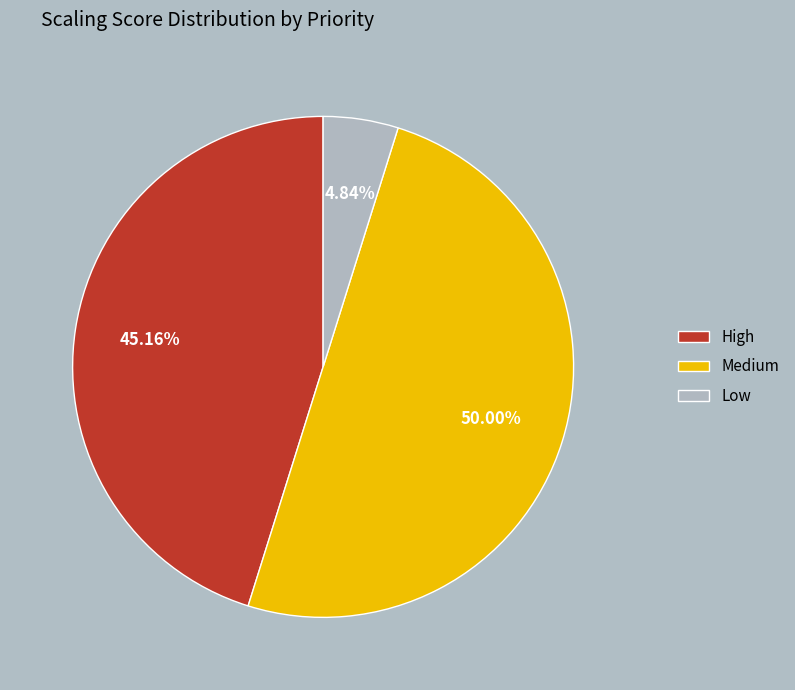

Rank the categories by value from lowest to highest.

Low, High, Medium